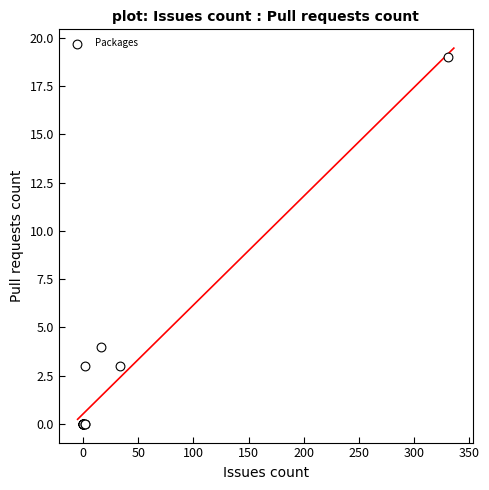

What Y value in the scatter plot is closest to 9?

4